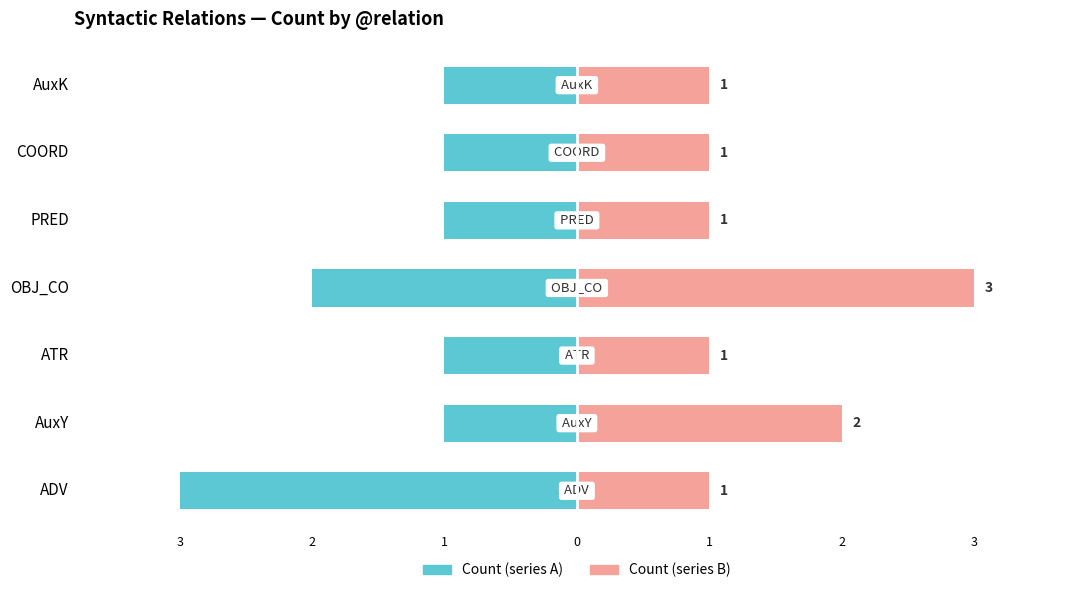

How many categories are shown in the chart?

7